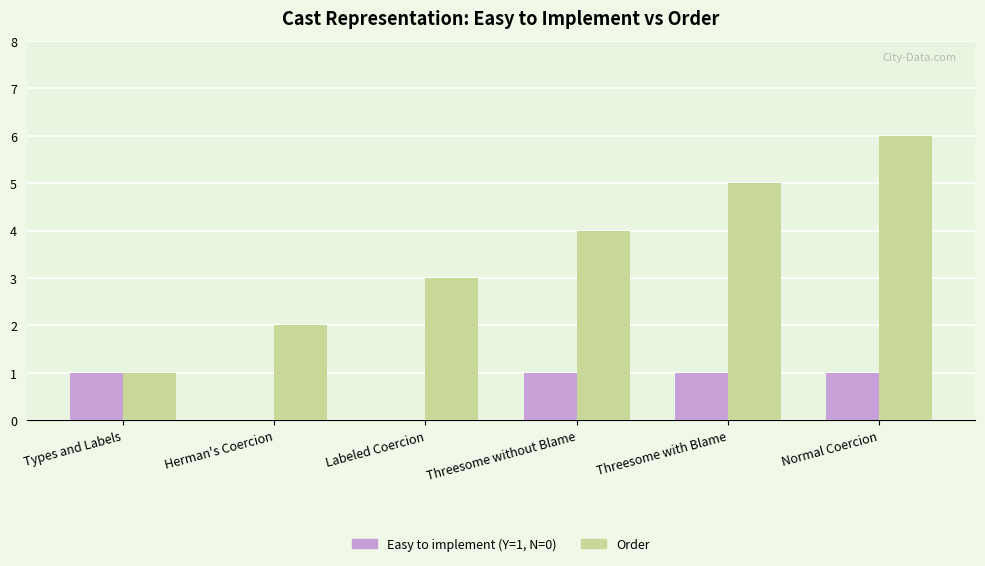

Which series changed the most between Labeled Coercion and Normal Coercion?

Order